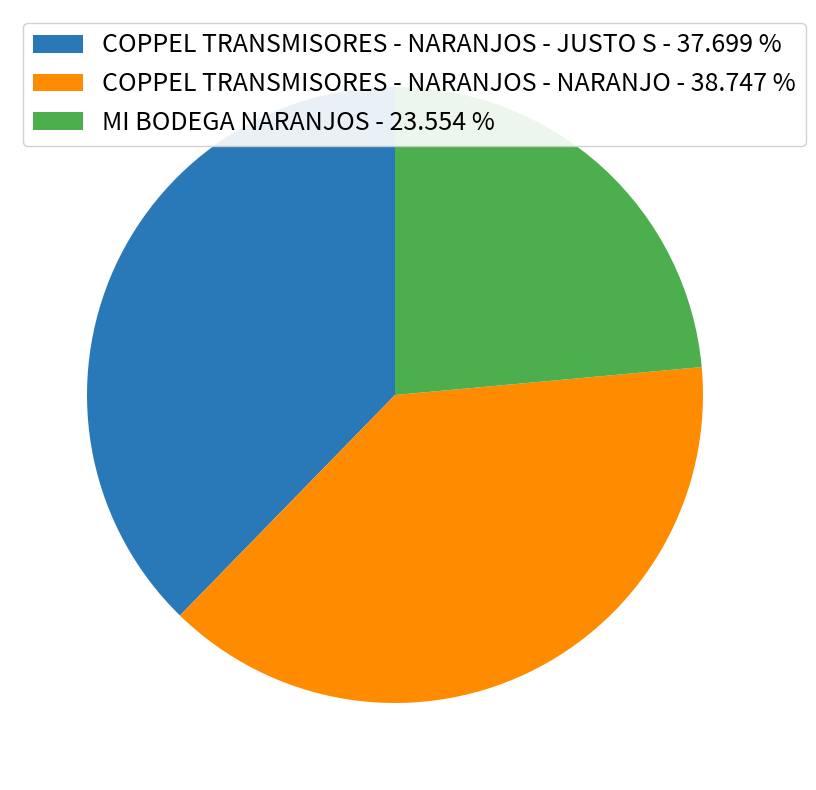

Count the number of slices in the pie.

3